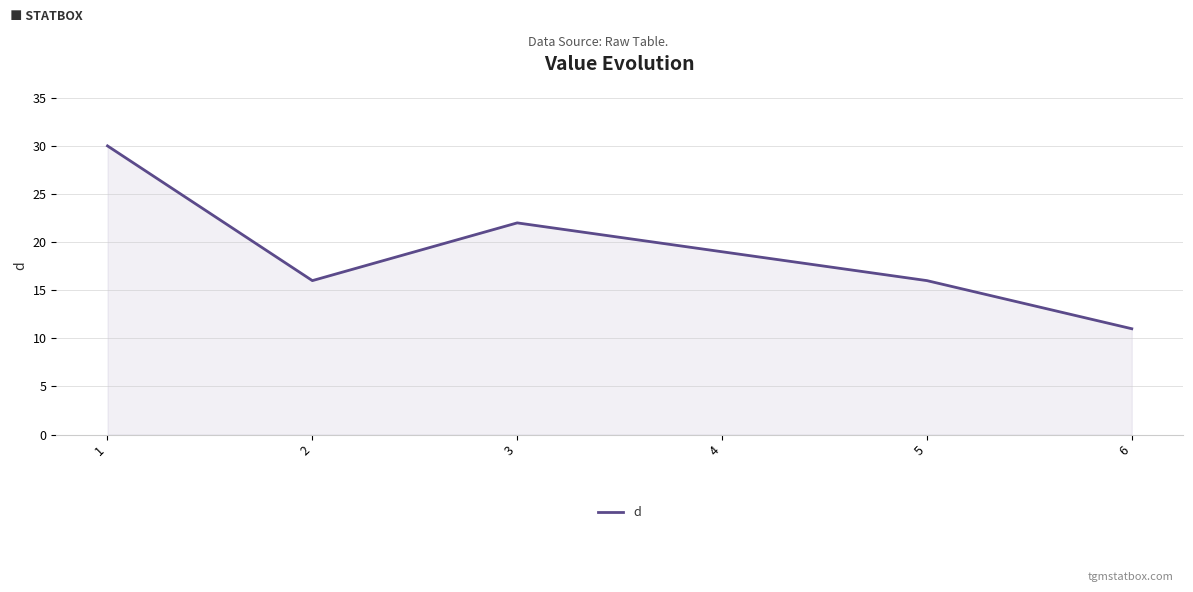

How many categories are shown in the chart?

6